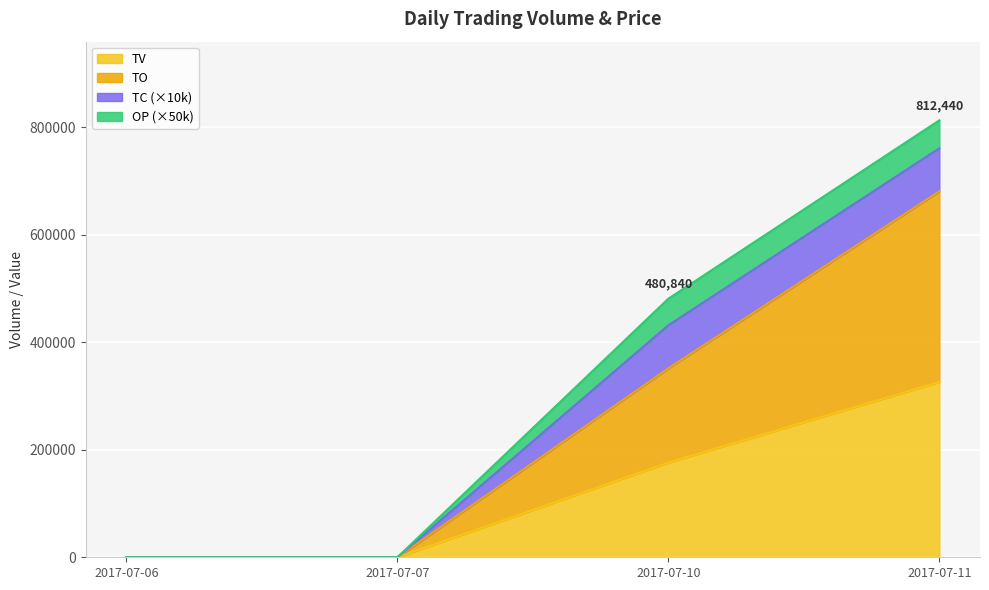

Which series changed the most between 2017-07-06 and 2017-07-11?

TO